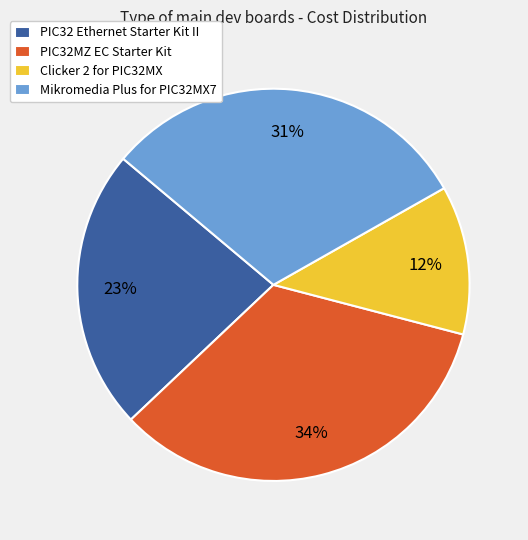

True or false: PIC32 Ethernet Starter Kit II accounts for 23% of the total.

True